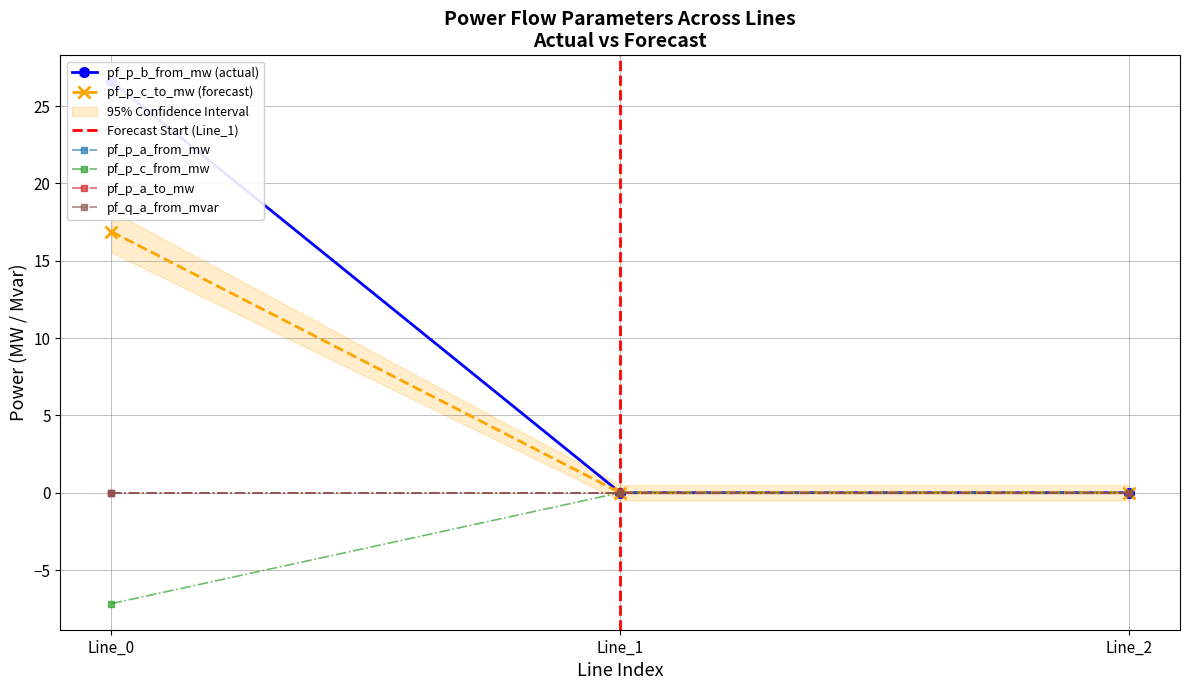

Which series has the largest range (max minus min)?

pf_p_b_from_mw